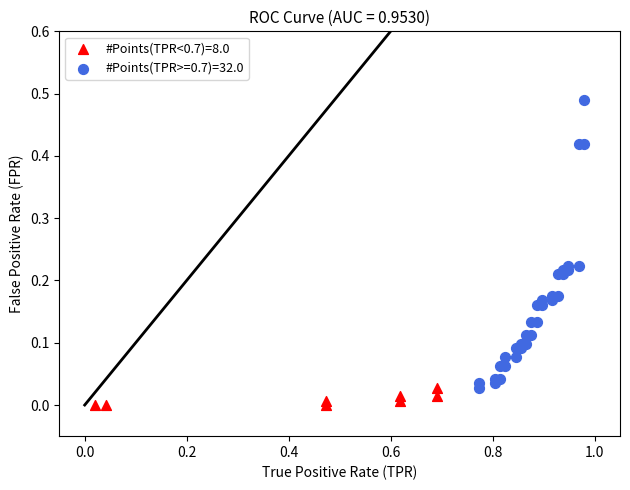

Which series has the widest spread of Y values?

#Points(TPR>=0.7)=32.0